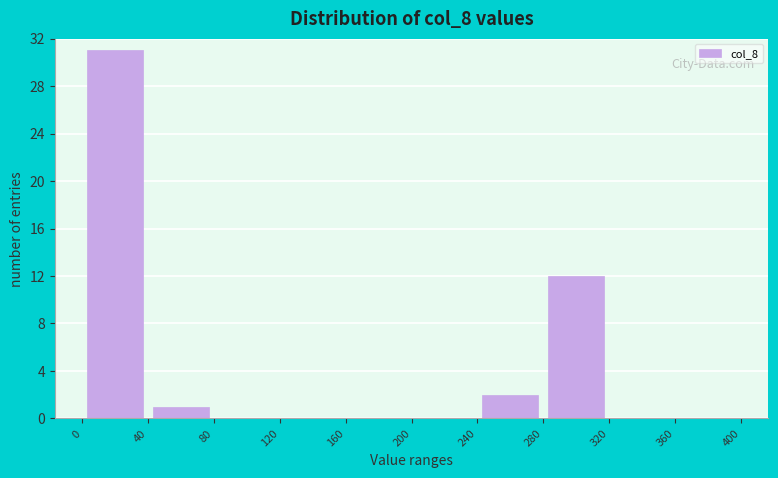

Which range on the x-axis has the tallest bar?

0 to 40